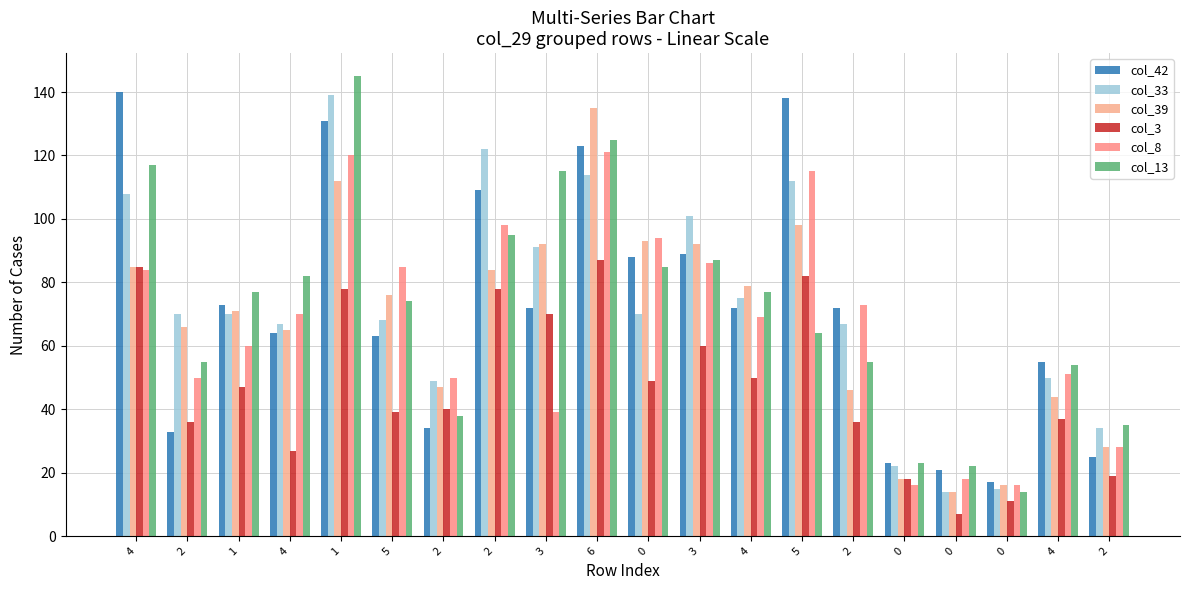

How many bars are there in each group?

6